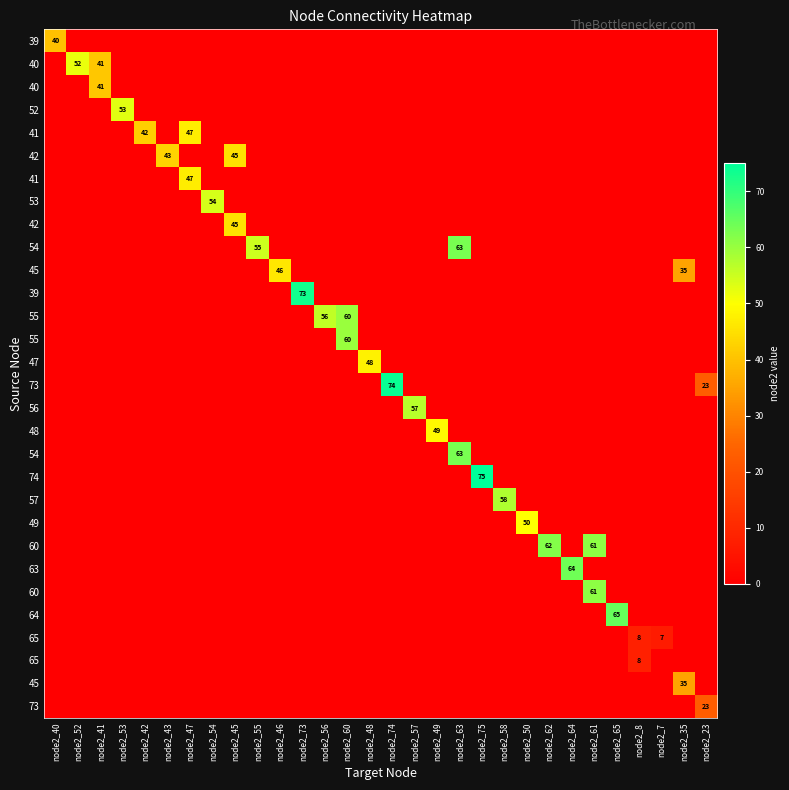

At which category is the sum across all series the highest?

node2_63